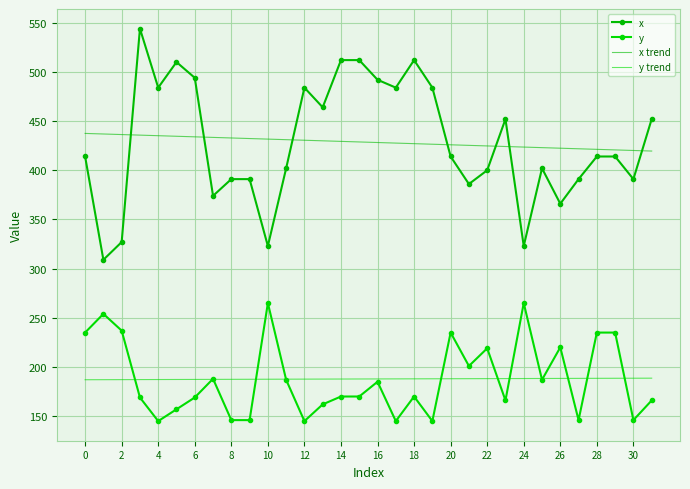

What is the label of the 13th point from the right?

19